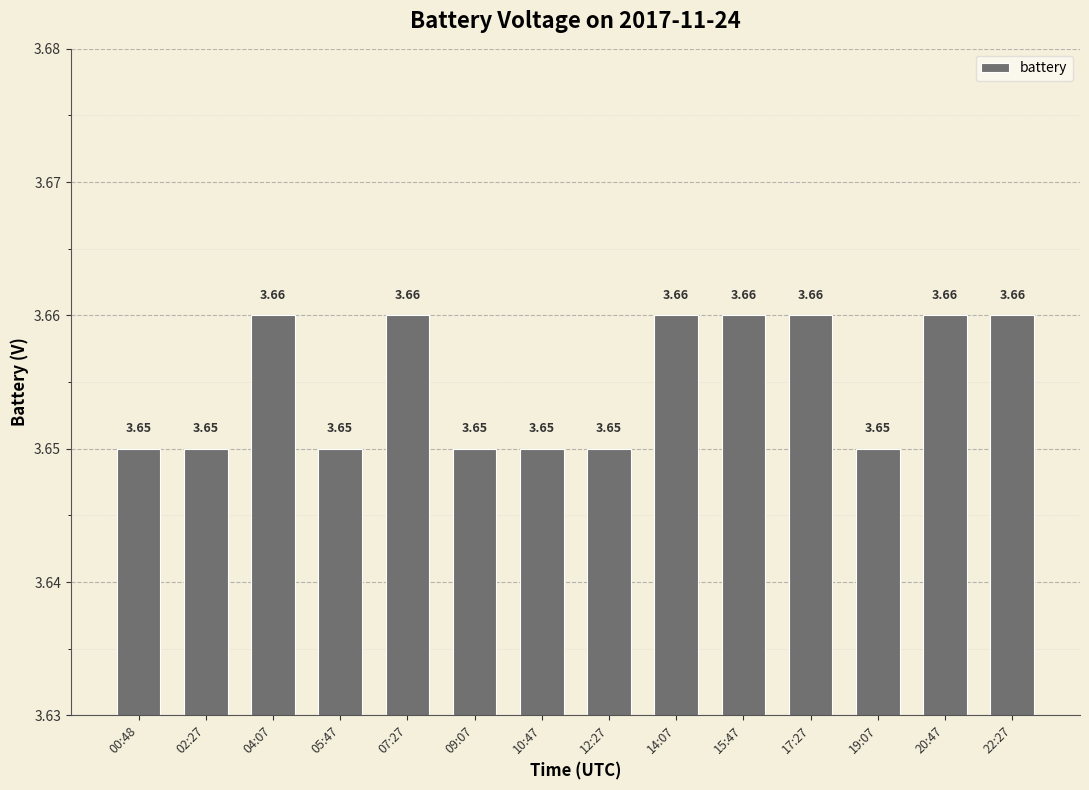

What is the ratio of the value at 17:27 to the value at 07:27?

1.0